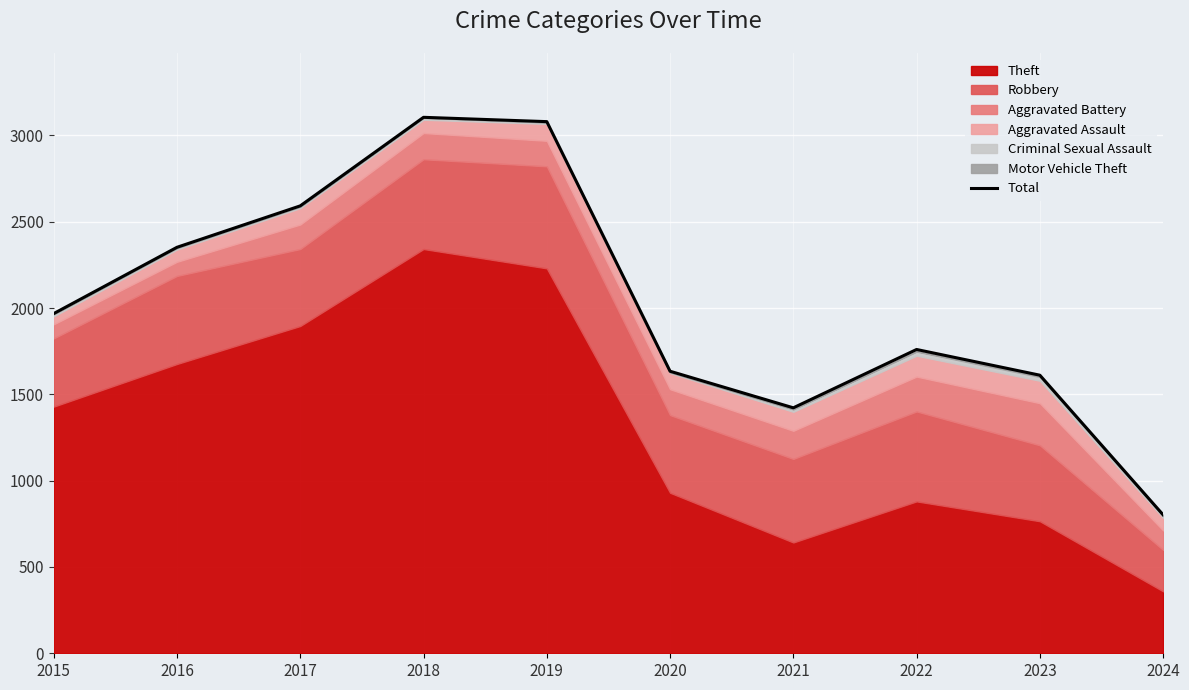

True or false: the data has more than 2 interior local peaks.

False